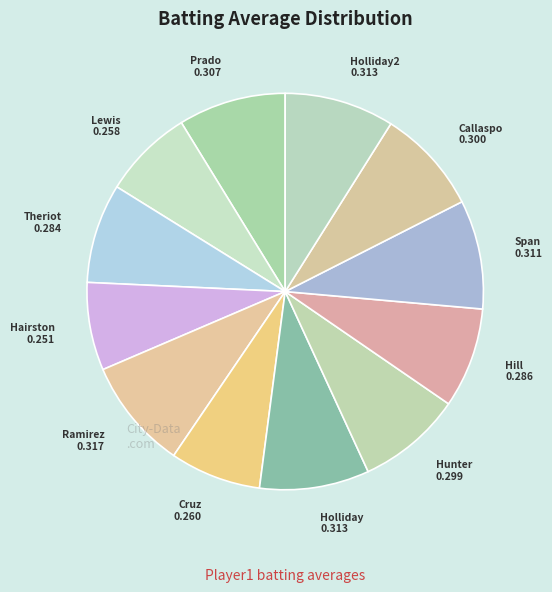

True or false: Hunter accounts for 9% of the total.

True